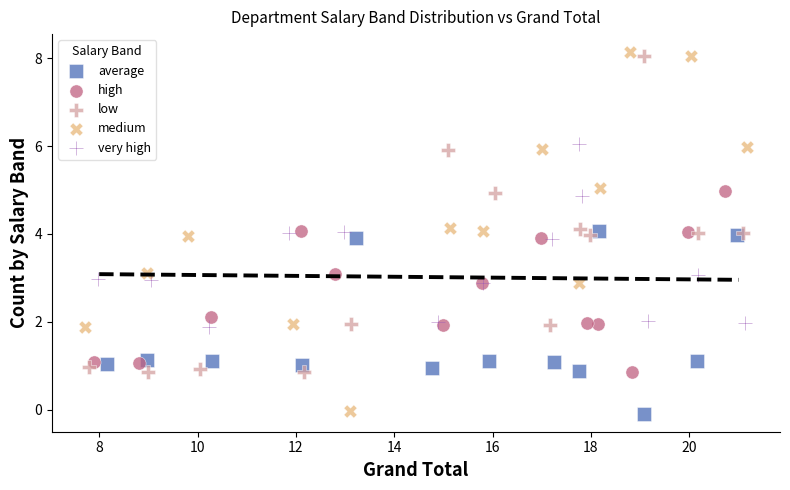

Which series has the widest spread of Y values?

medium